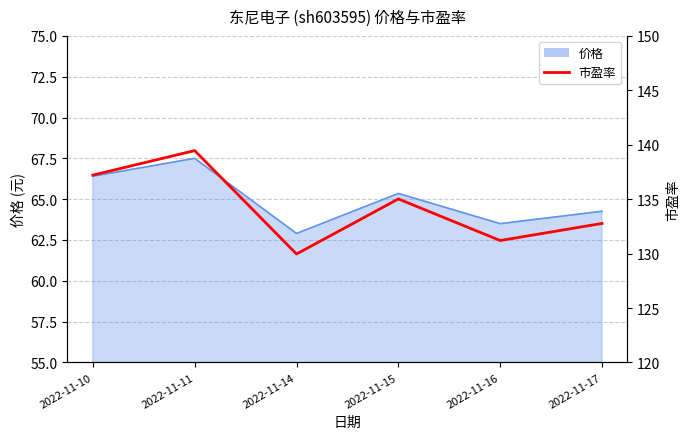

At which category does the chart reach its minimum across all series?

2022-11-14